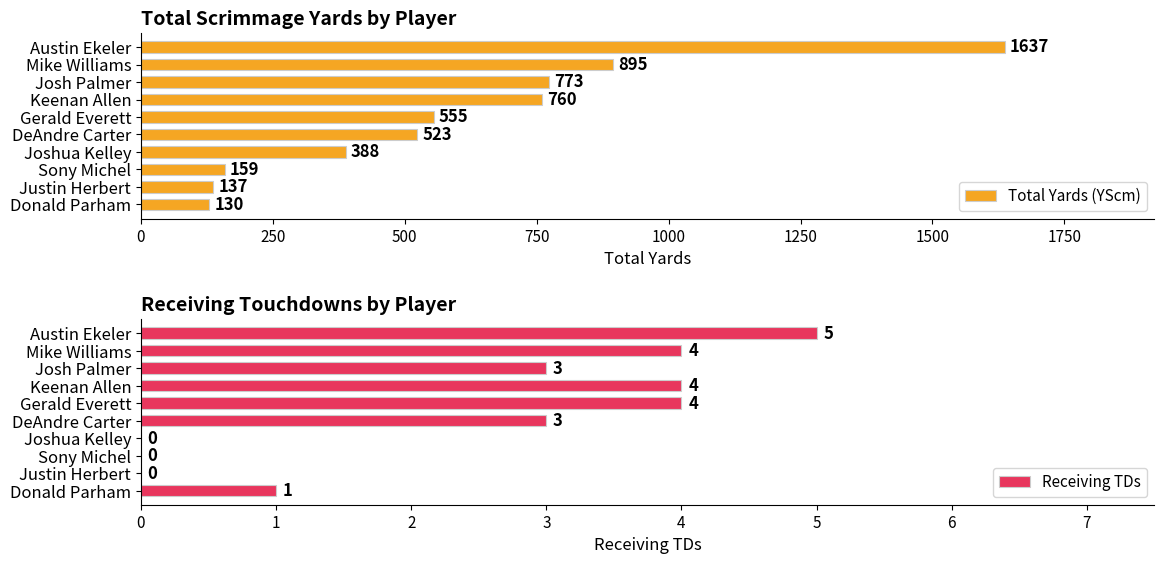

What is the sum of the Receiving TDs values at Josh Palmer and Gerald Everett?

7